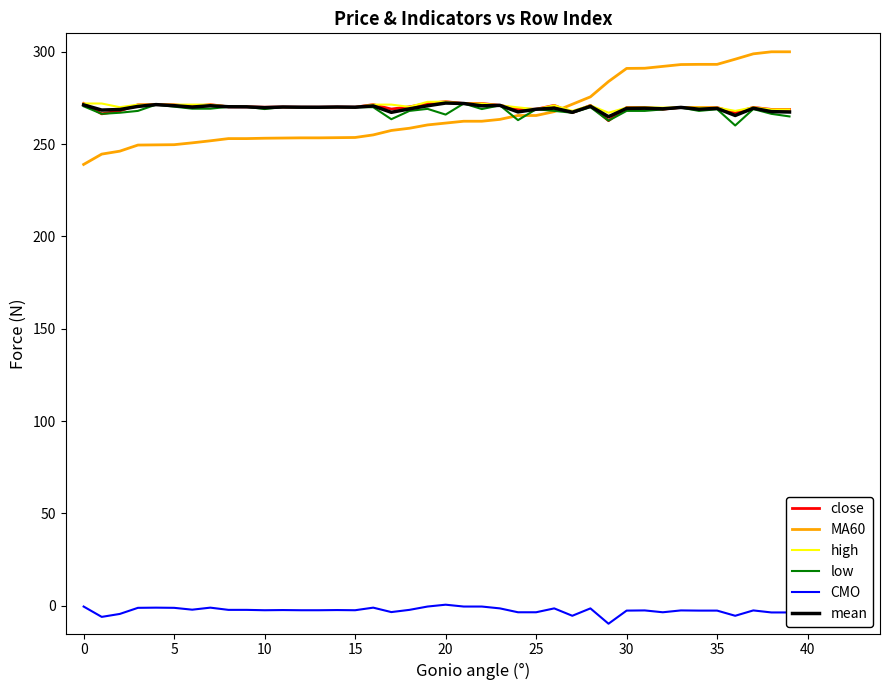

What is the greatest value displayed?

300.0